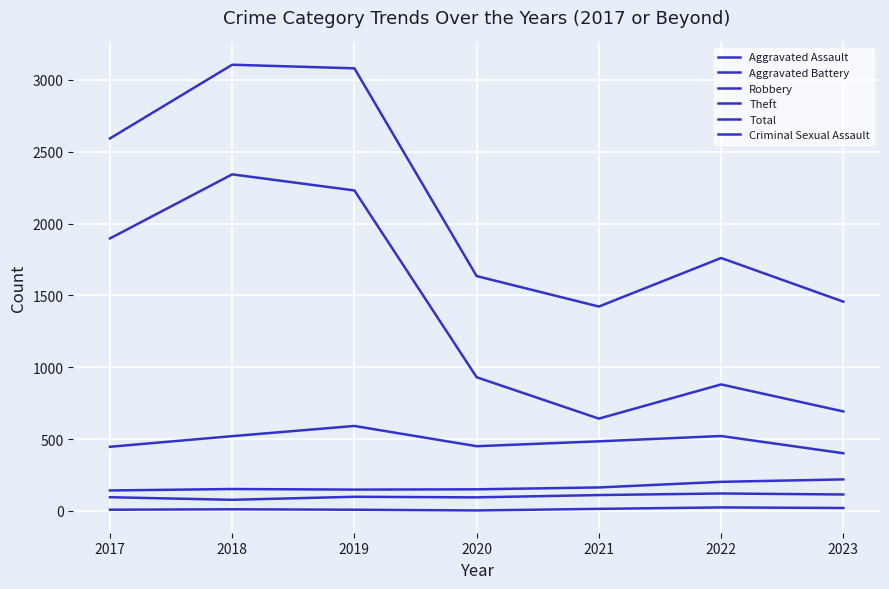

True or false: Aggravated Assault and Aggravated Battery cross at least once.

False